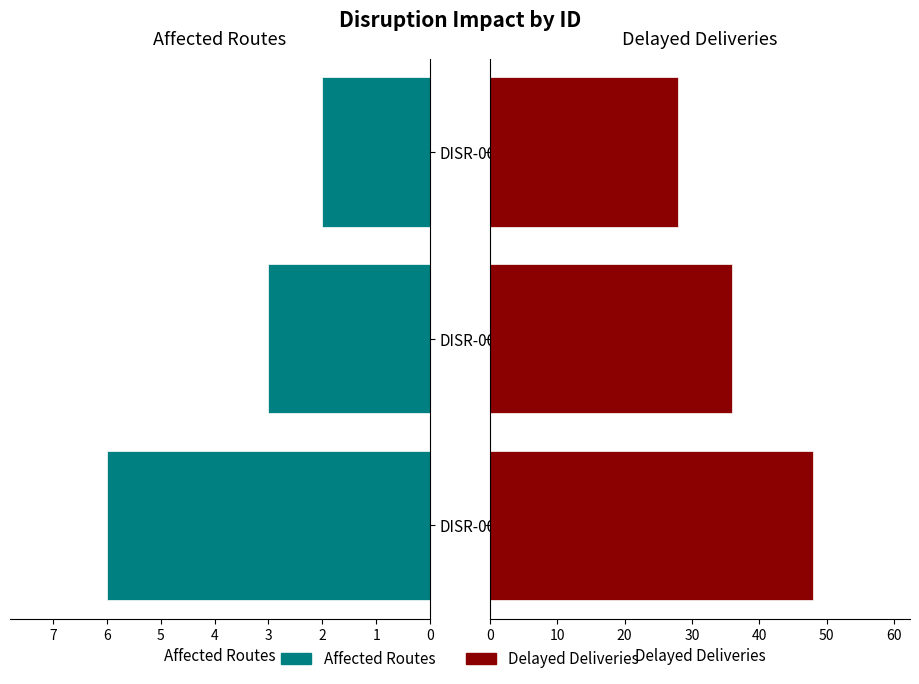

List the series in order of their overall mean, highest first.

Delayed Deliveries, Affected Routes